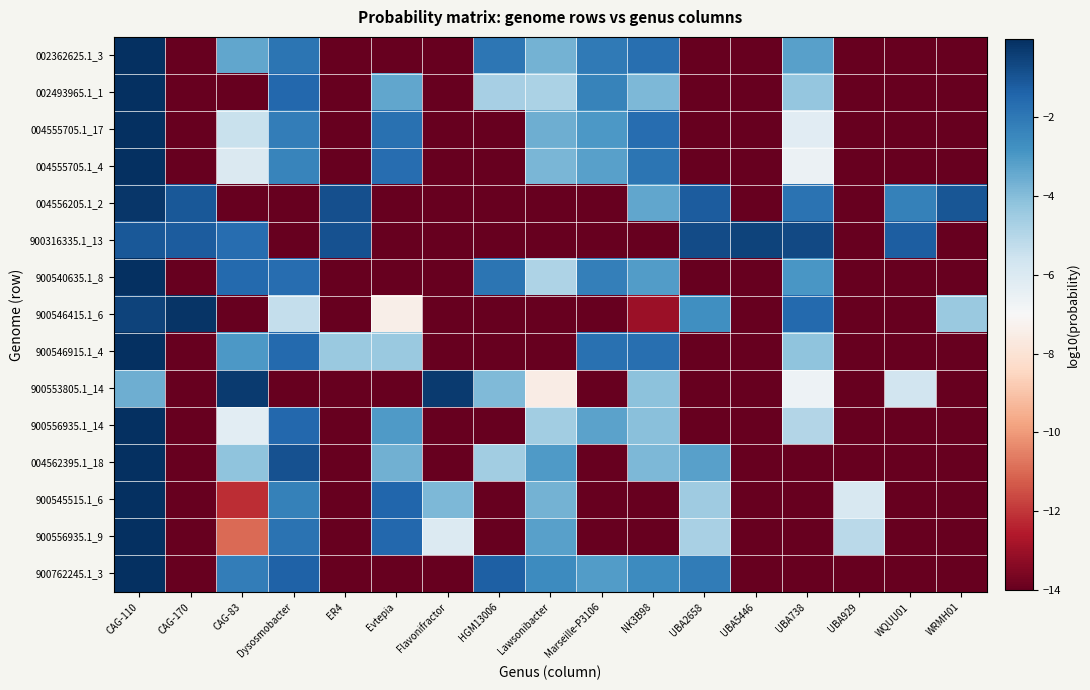

List the series in order of their peak value, lowest first.

900316335.1_13, 900553805.1_14, 004556205.1_2, 900546415.1_6, 004562395.1_18, 900762245.1_3, 900540635.1_8, 900546915.1_4, 002362625.1_3, 004555705.1_17, 900556935.1_9, 900545515.1_6, 004555705.1_4, 002493965.1_1, 900556935.1_14